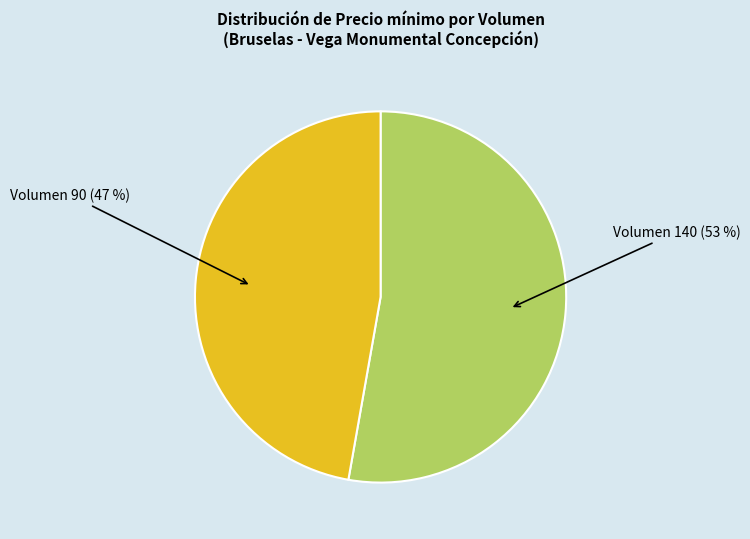

Do Volumen 90 (47 %) and Volumen 140 (53 %) together represent more than half of the pie?

Yes